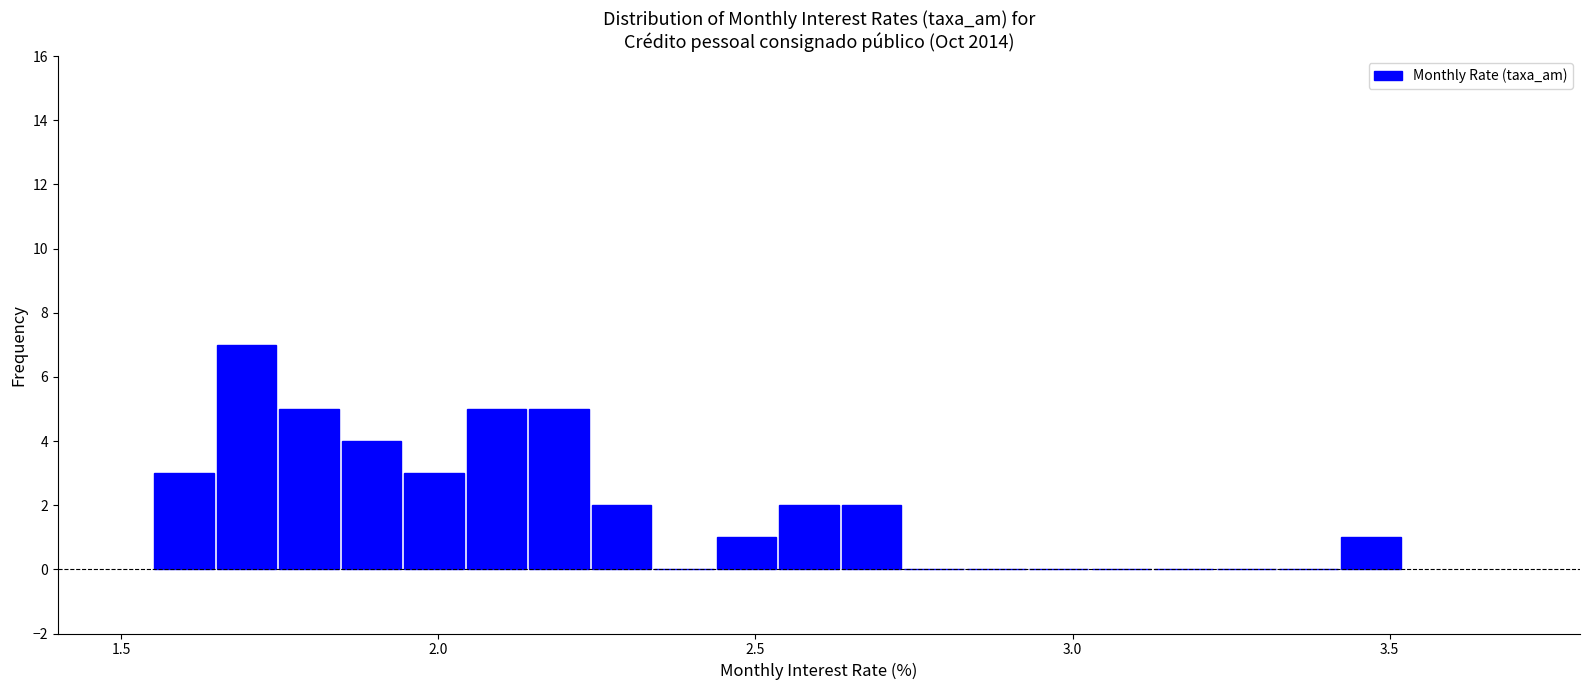

Read against the x-axis, roughly where is the centre of the tallest bar?

1.70